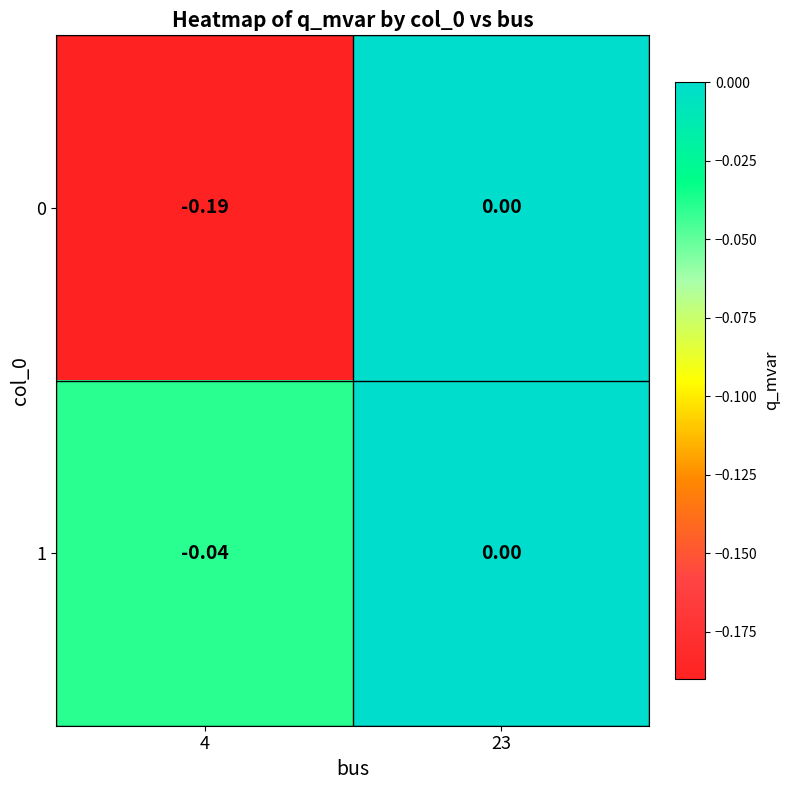

How many values in the 0 series are below 0?

1